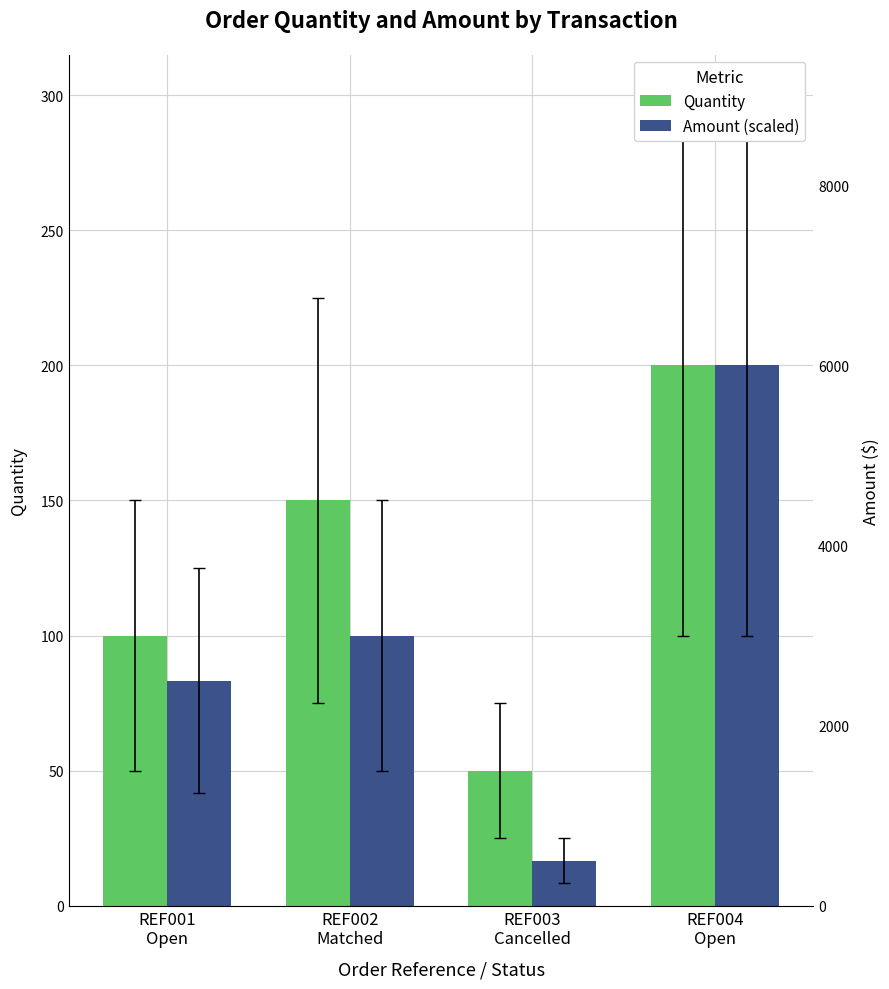

What is the difference between the second highest and second lowest values in the Quantity series?

50.0